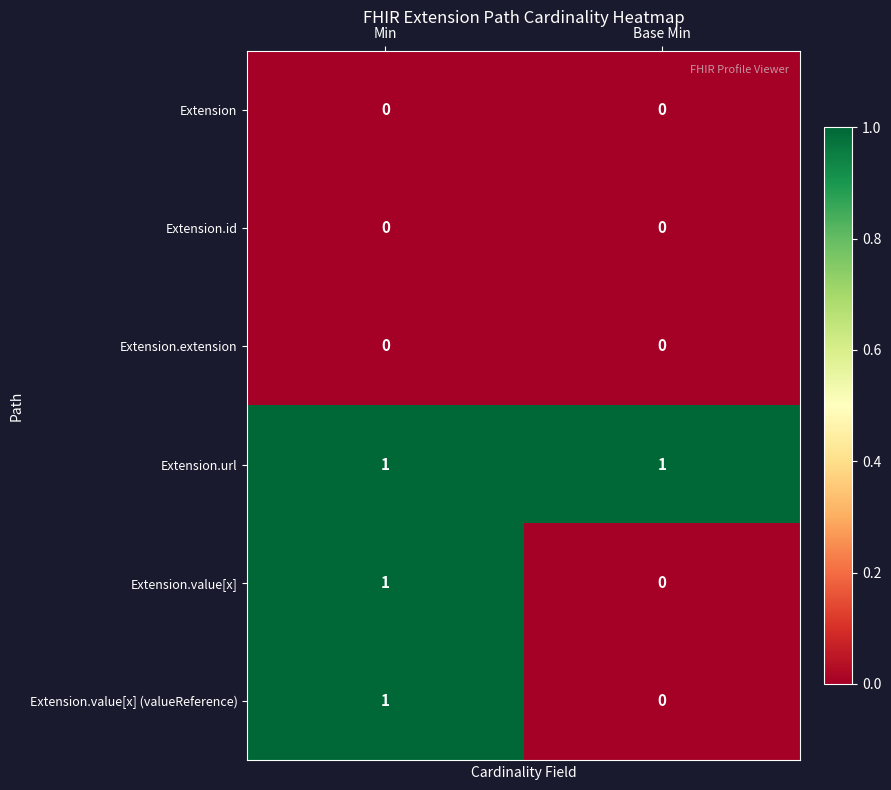

At which category is the sum across all series the highest?

Min